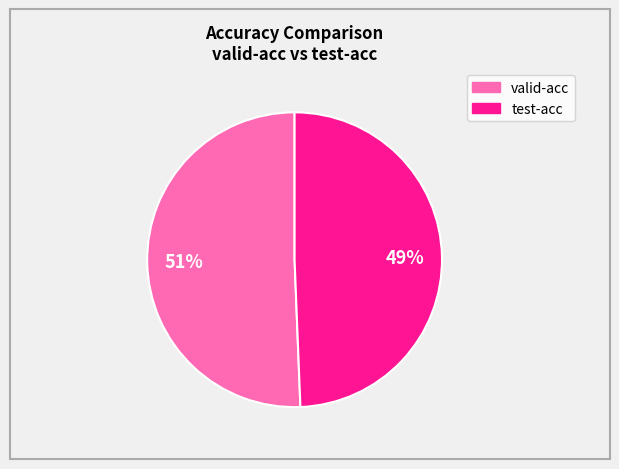

To the nearest percent, what is the combined percentage of test-acc and valid-acc?

100%